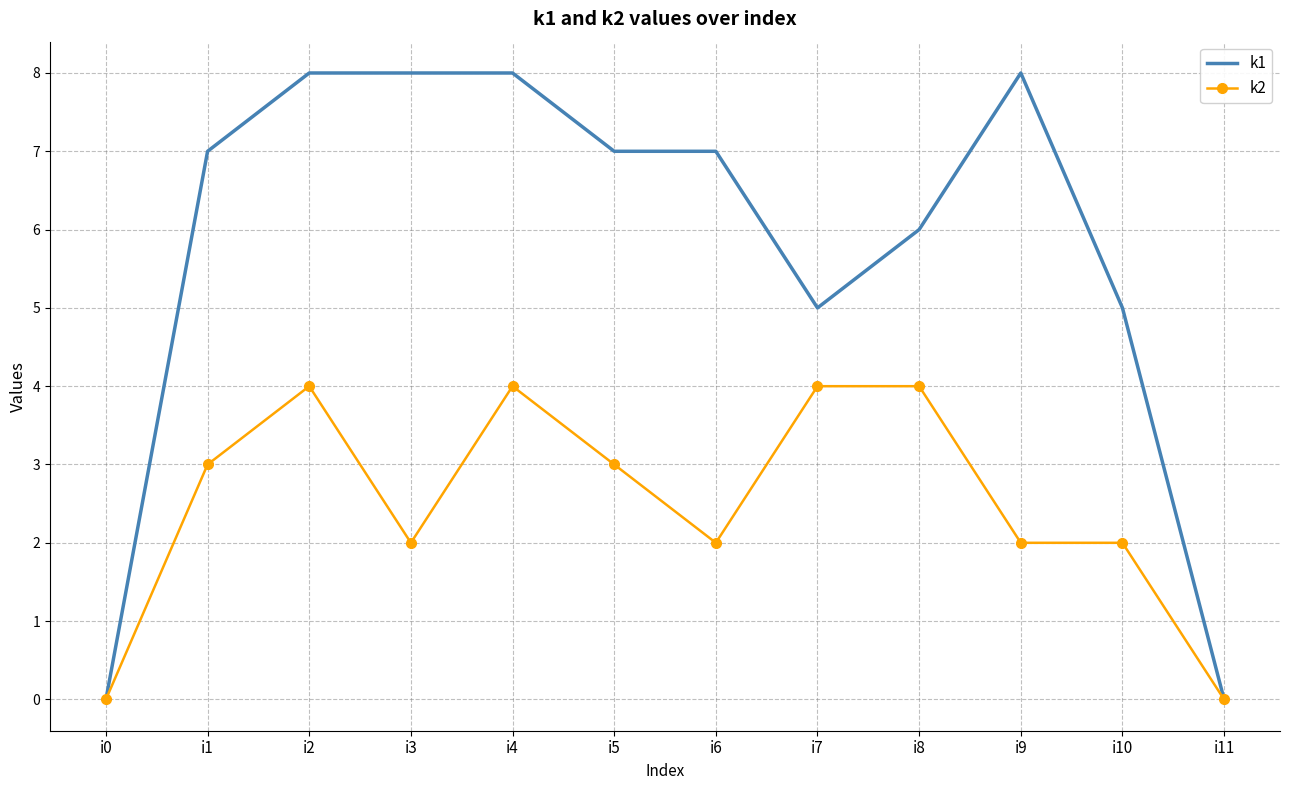

What is the greatest value displayed?

8